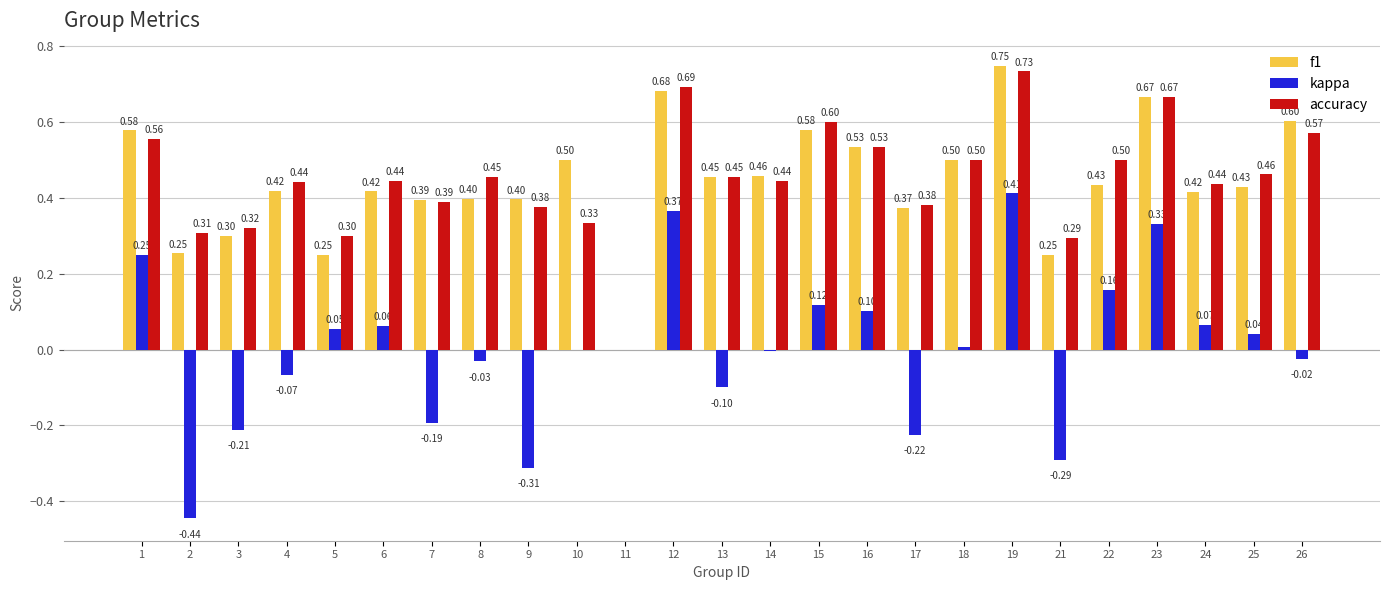

What value does the accuracy series have at 14?

0.4